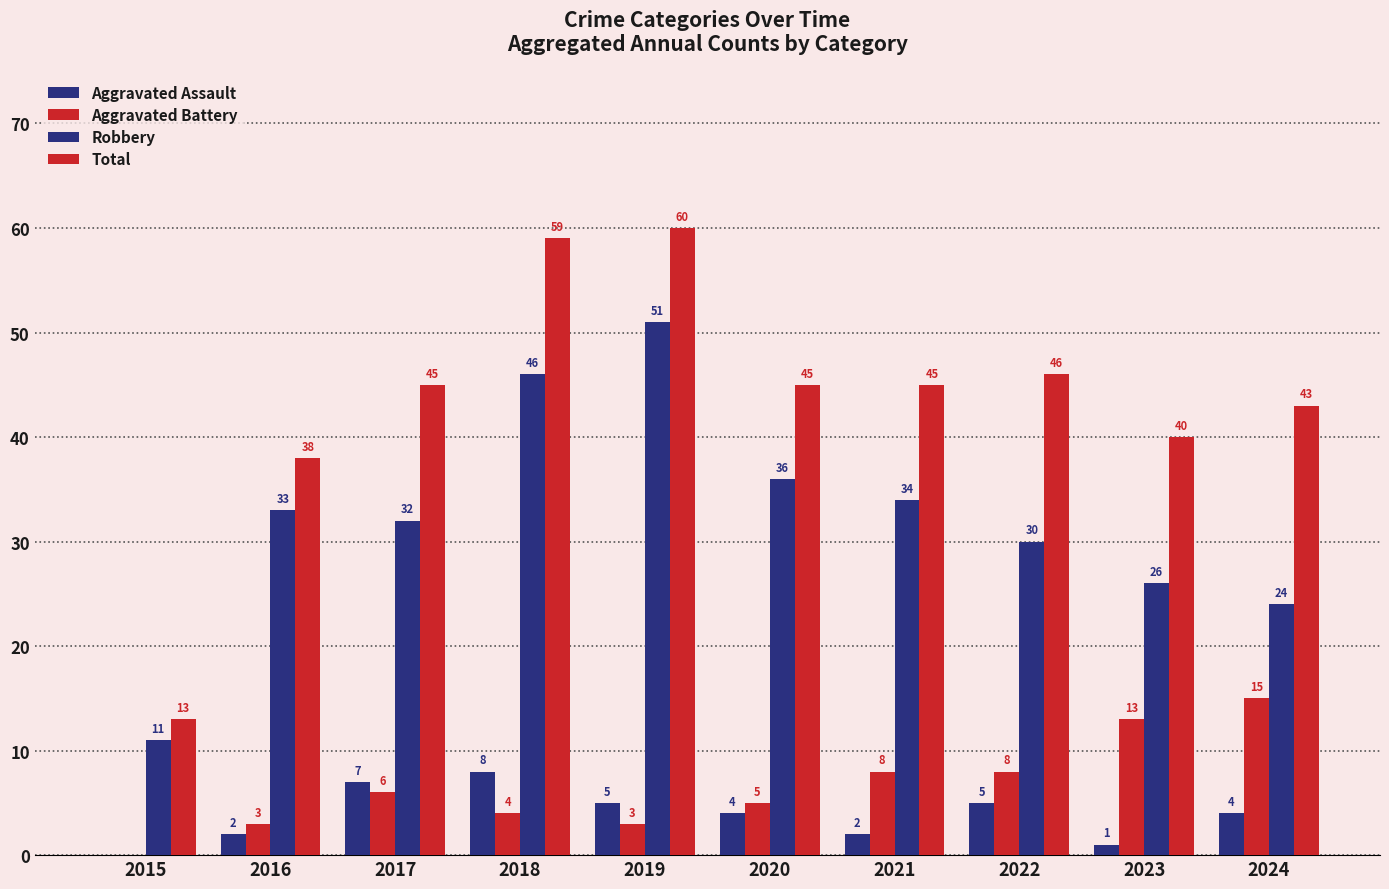

How many categories are shown in the chart?

10